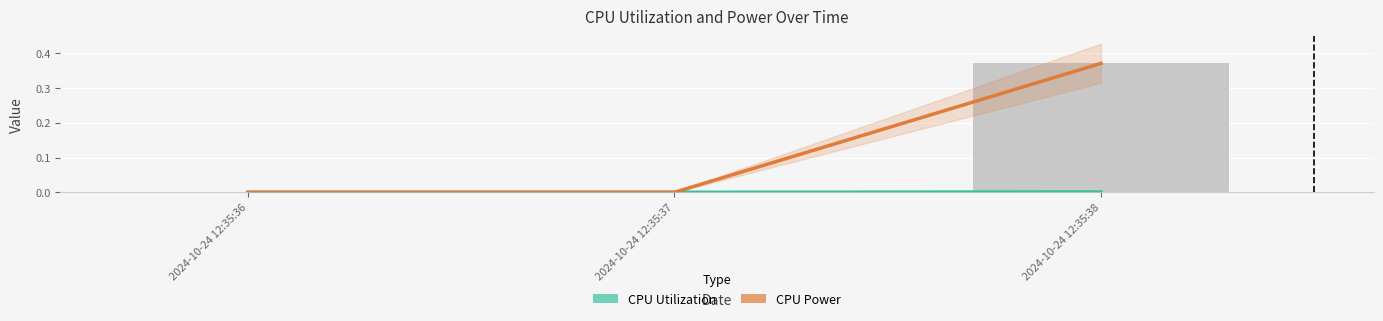

Between 2024-10-24 12:35:36 and 2024-10-24 12:35:37, which series saw the biggest shift?

CPU Utilization